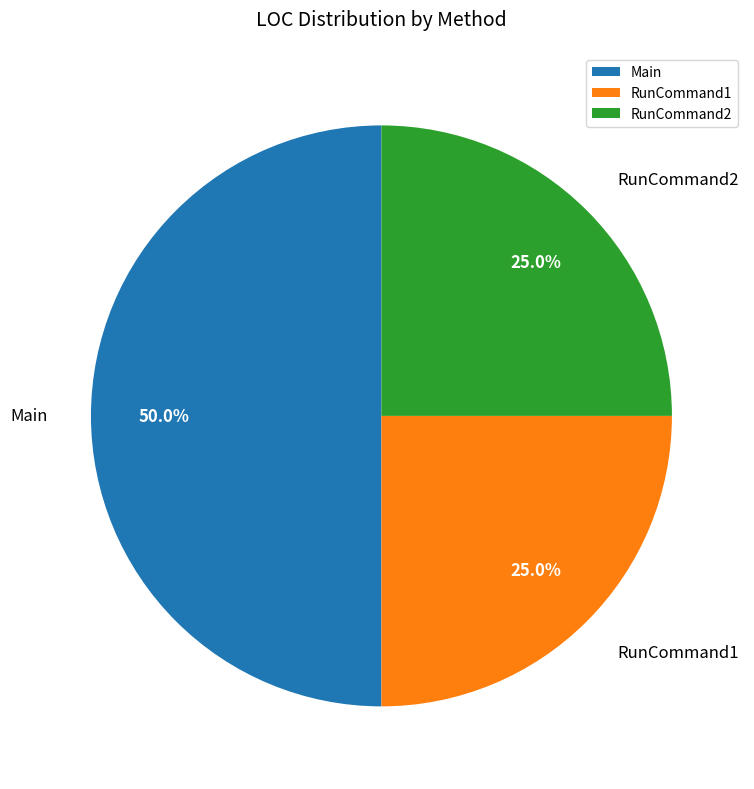

What is the ratio of the value at Main to the value at RunCommand2?

2.0